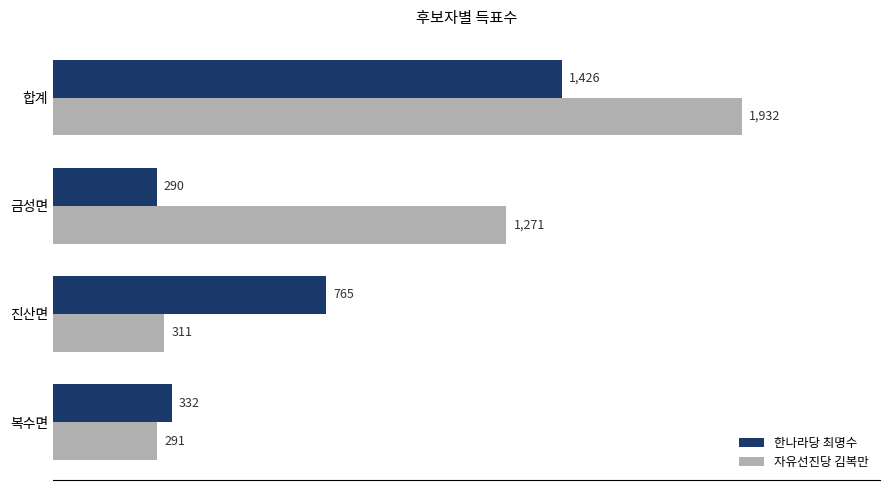

What is the total value across all series at 합계?

3358